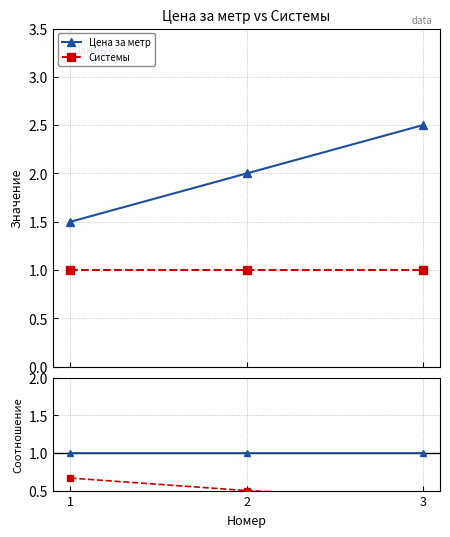

Rank the series at 2 from highest to lowest value.

Цена за метр, Системы